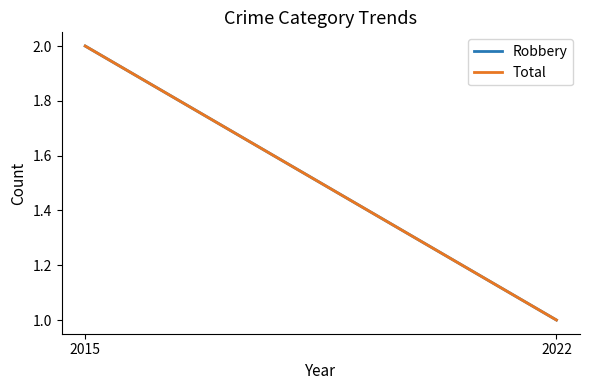

Which category has the highest value across all series?

2015